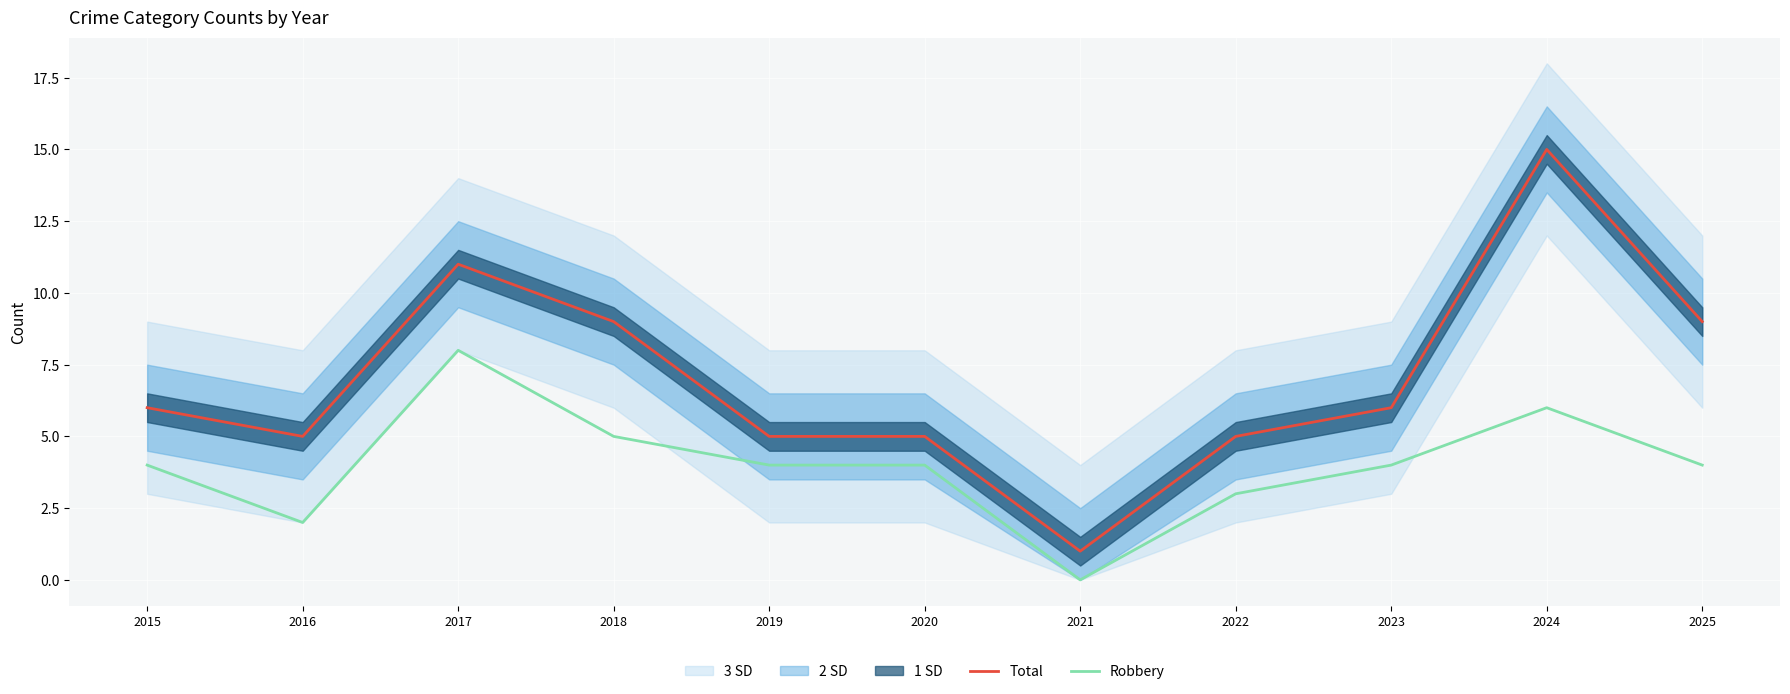

True or false: Total and Robbery cross at least once.

False